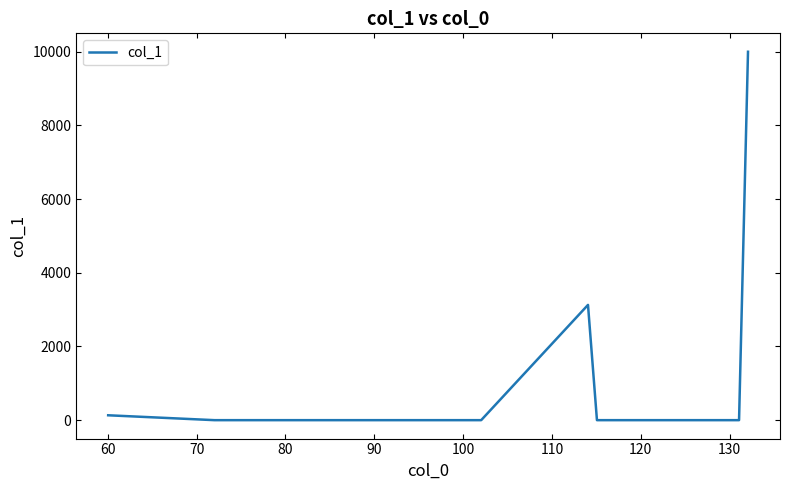

What is the difference between the maximum and minimum values?

10000.0